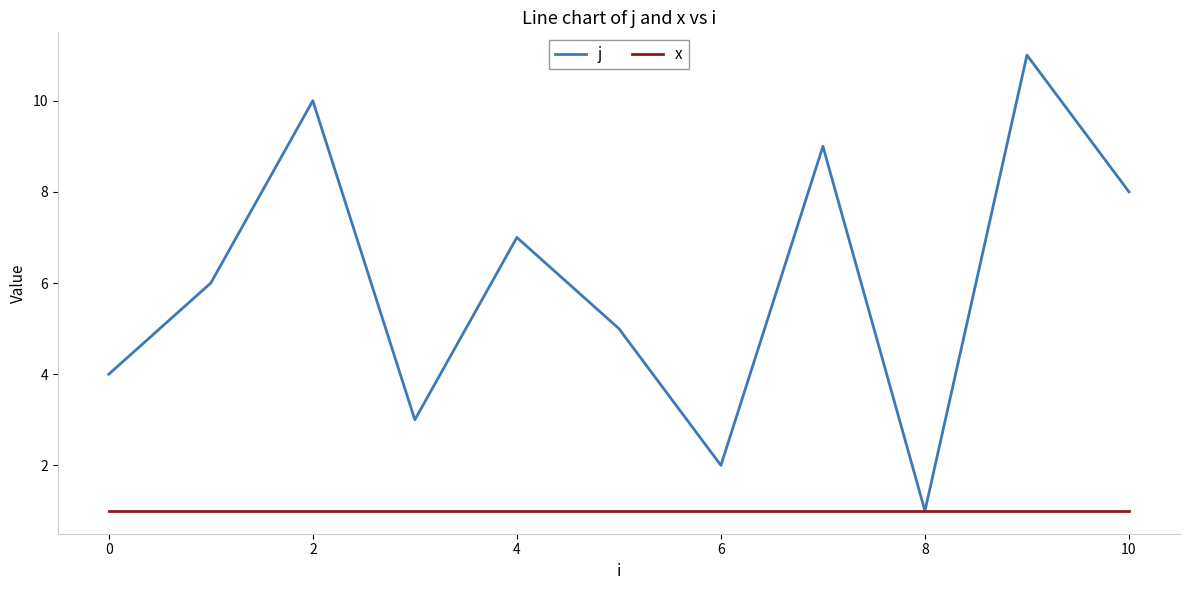

What is the difference between the maximum and minimum values in the j series?

10